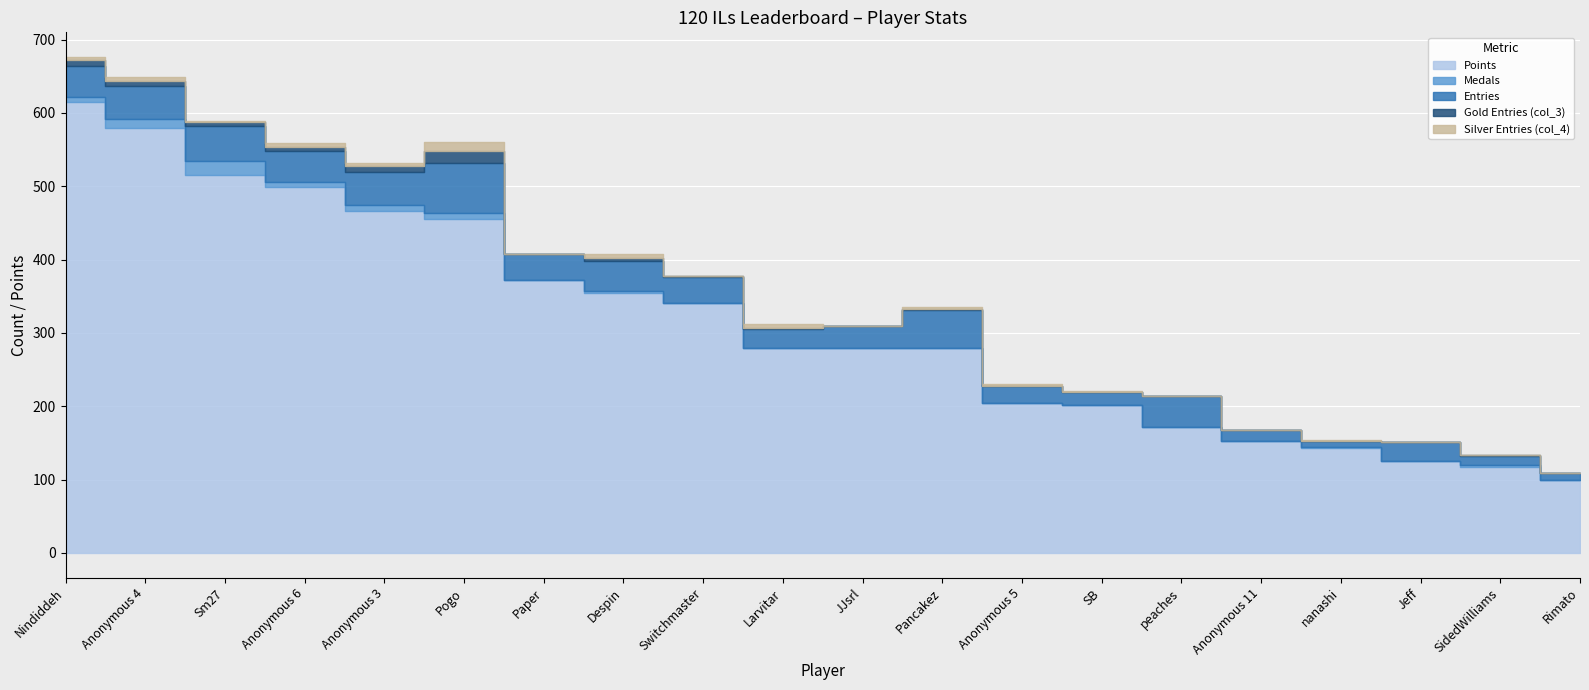

What are all the series names shown in the legend?

Points, Medals, Entries, col_3, col_4